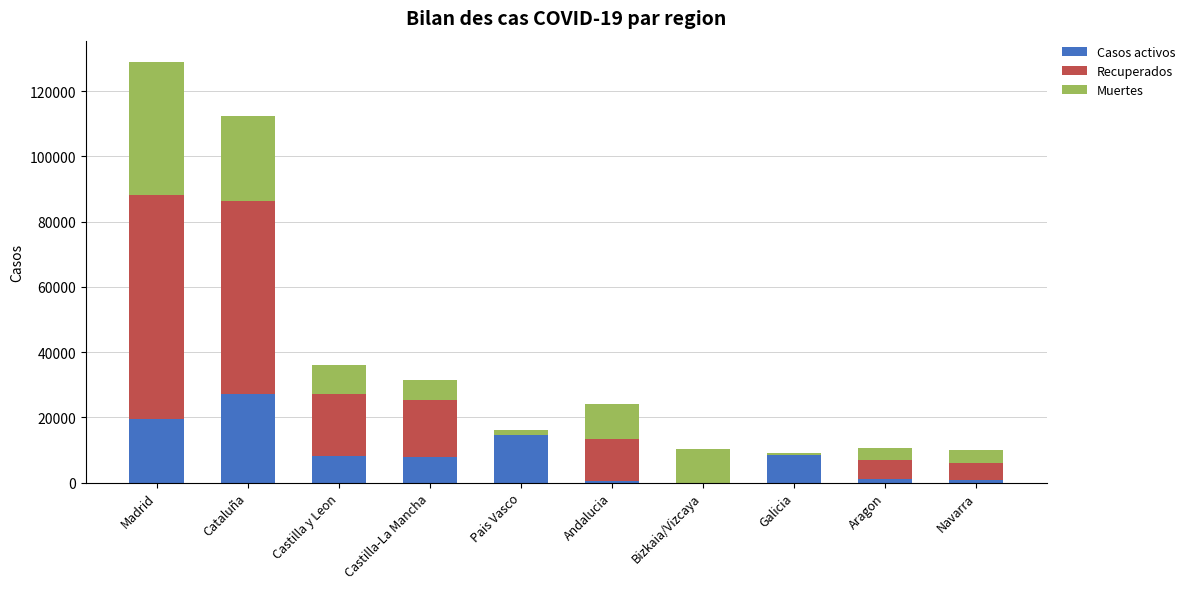

Which category has the highest value in the Casos activos series?

Cataluña